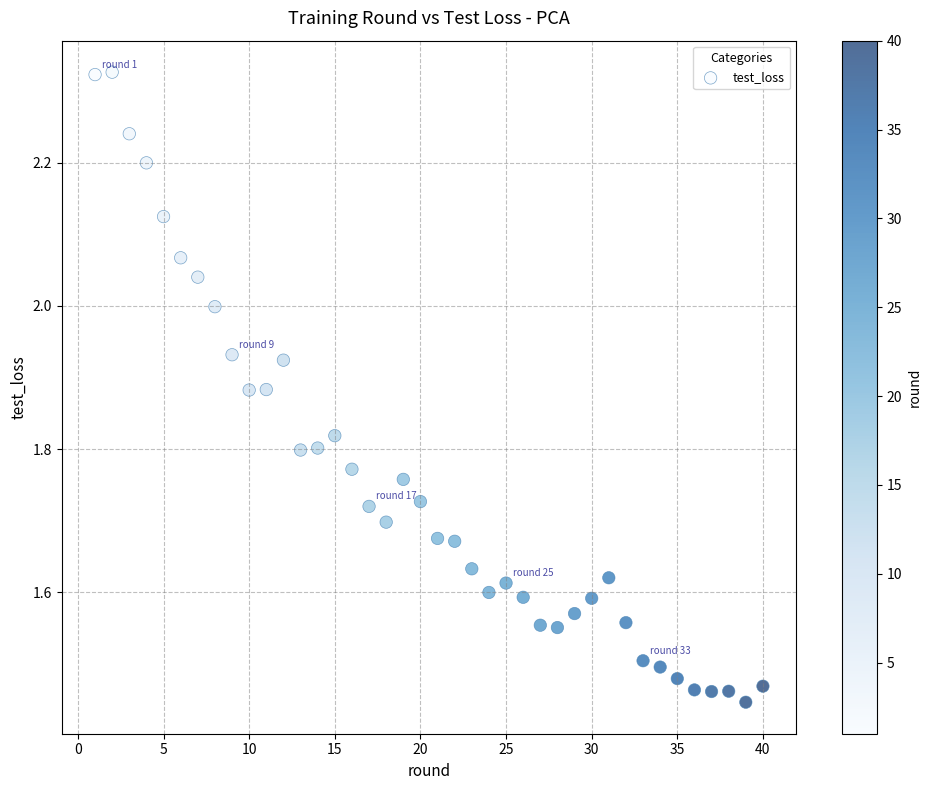

What is the range of Y values (max minus min)?

0.9